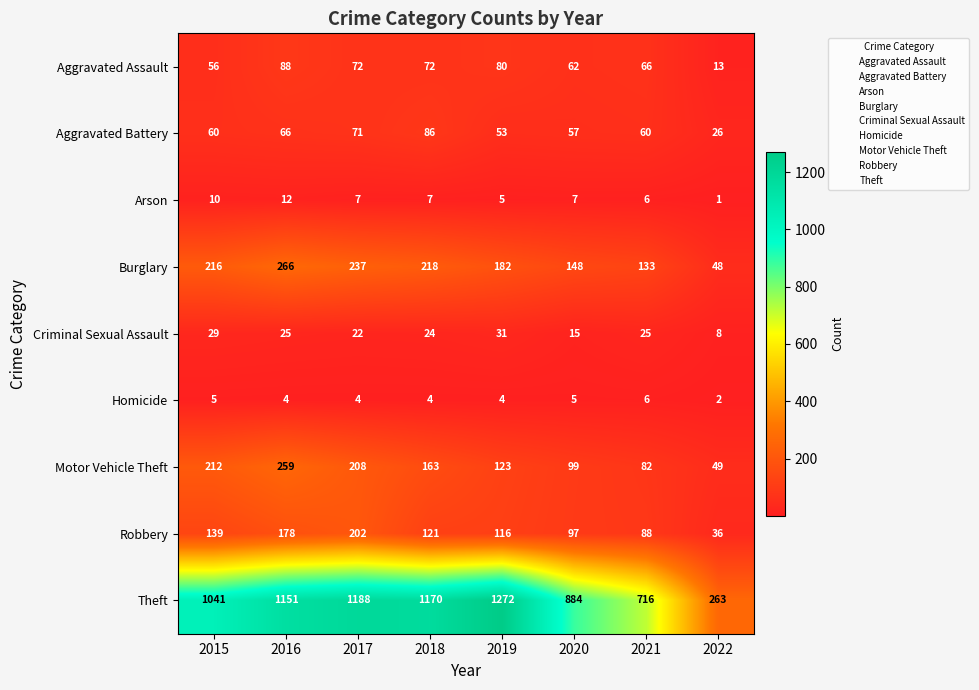

Which category has the lowest value in the Arson series?

2022